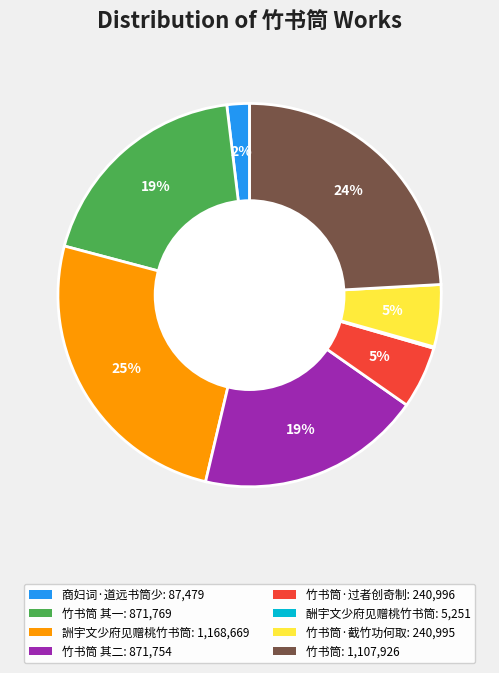

Does any single category account for the majority?

No